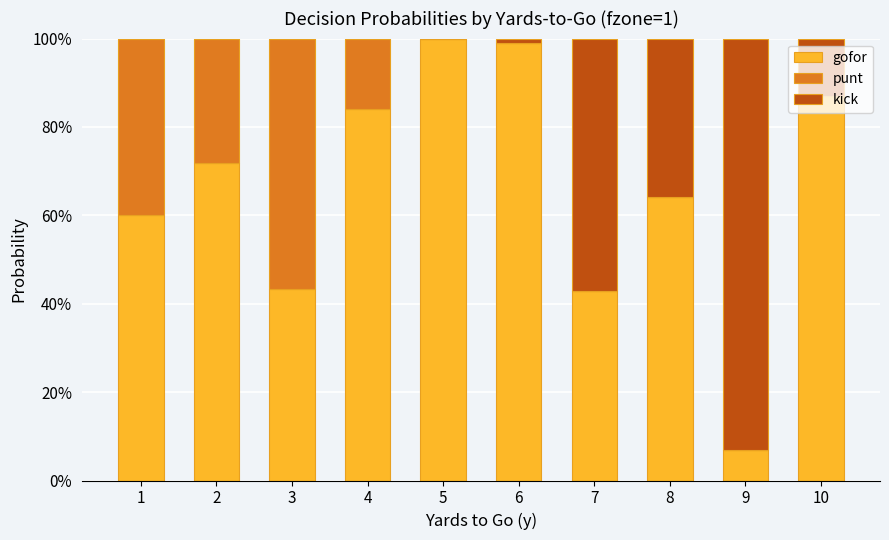

The value of kick at 1 is -0.3. True or false?

False